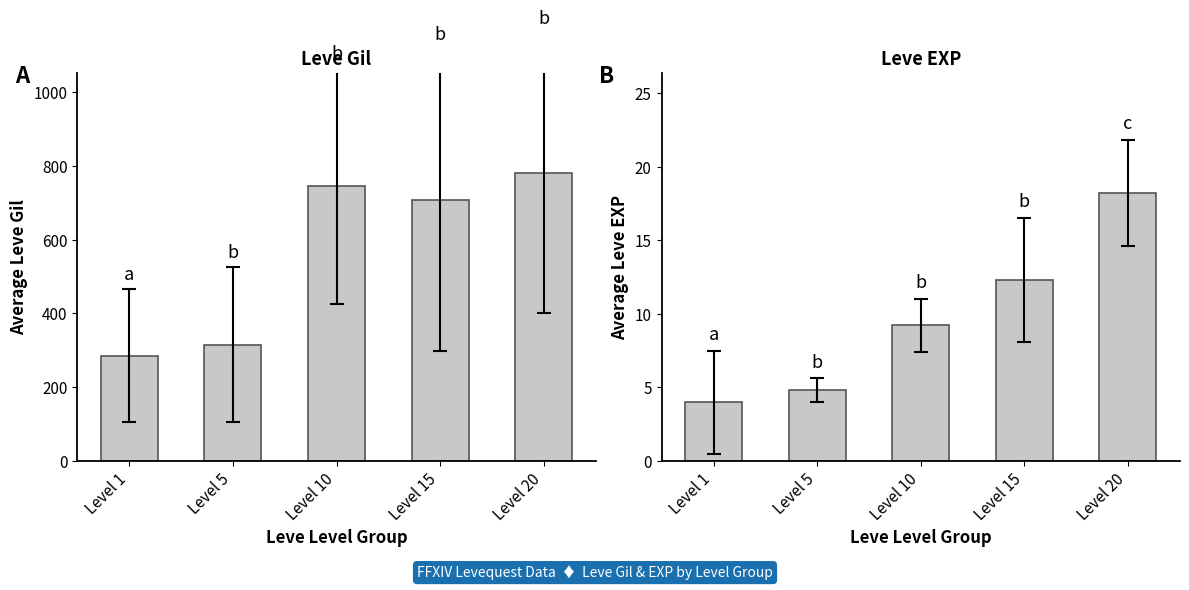

Reading left to right, transcribe all the data shown in this chart.

Leve Gil: Level 1=284.8	Level 5=315.0	Level 10=745.0	Level 15=706.7	Level 20=780.0
Leve EXP: Level 1=4.0	Level 5=4.8	Level 10=9.2	Level 15=12.3	Level 20=18.2